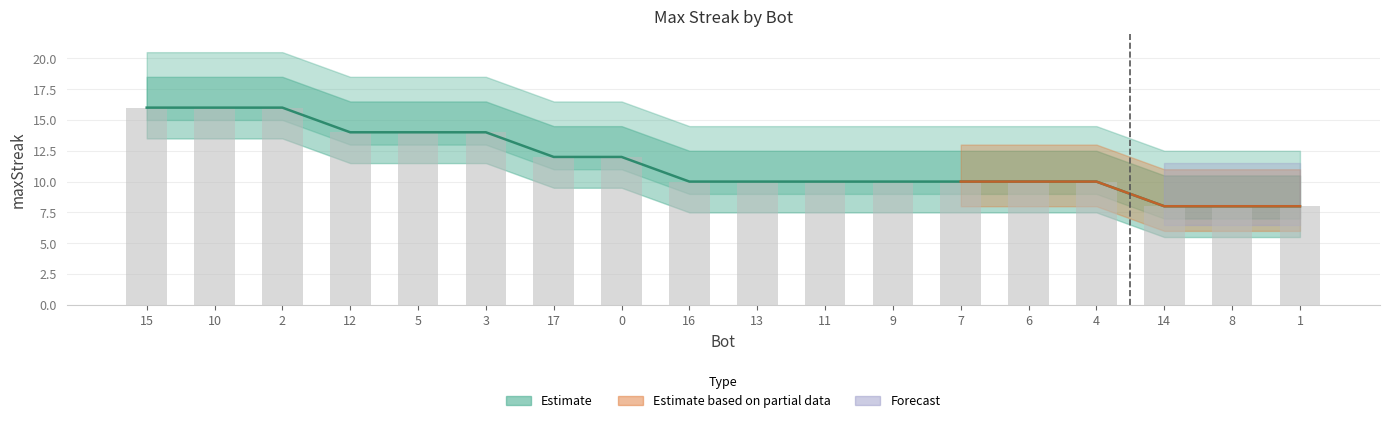

Reading left to right, extract all data points from this chart.

16	16	16	14	14	14	12	12	10	10	10	10	10	10	10	8	8	8